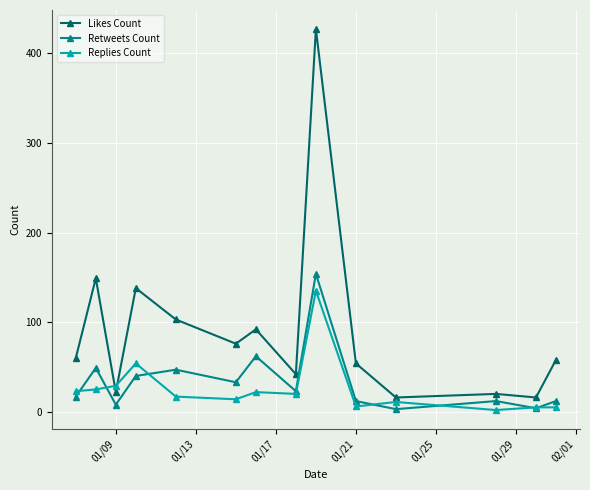

True or false: Retweets Count has more than 0 interior local peaks.

True